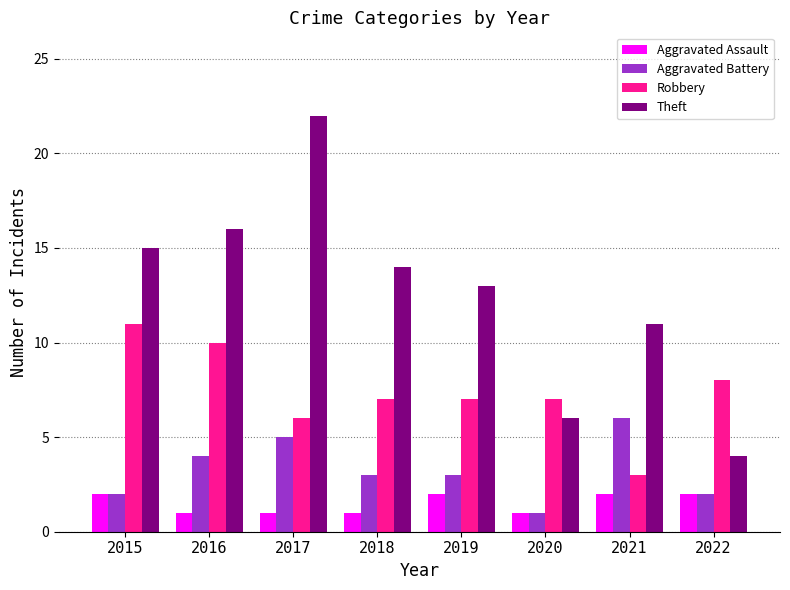

How many groups of bars are there?

8